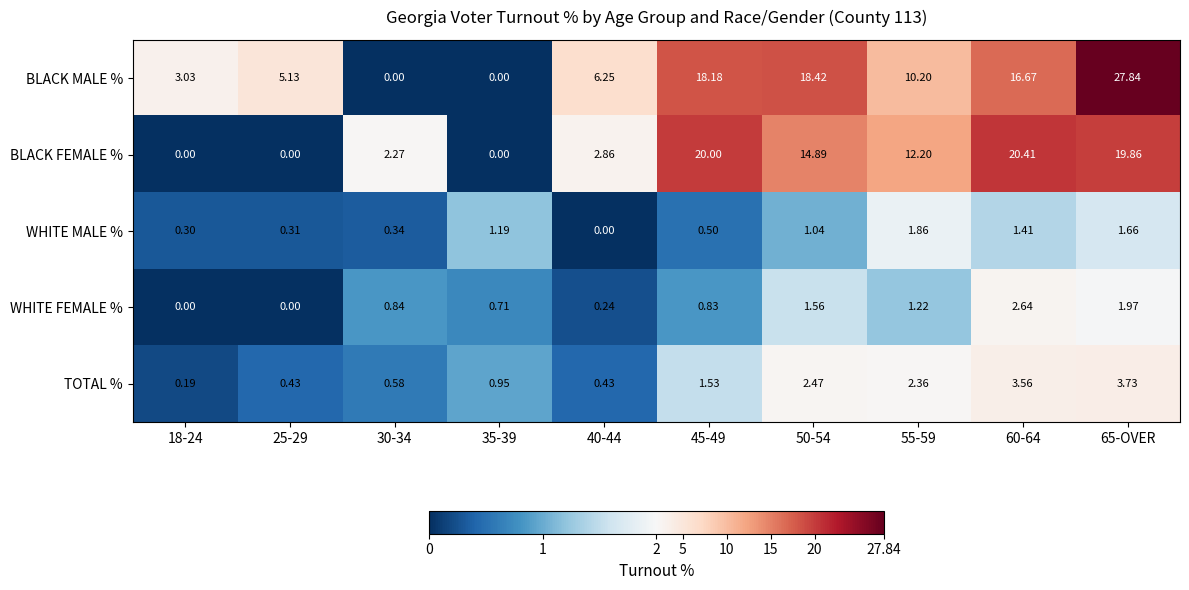

Between 40-44 and 55-59, which series saw the biggest shift?

BLACK FEMALE %